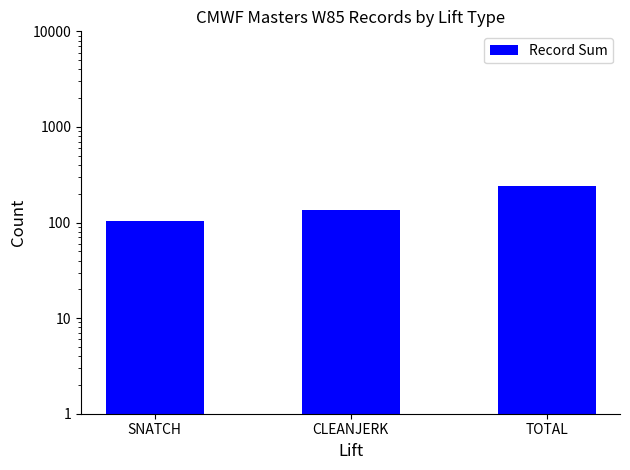

What is the label of the 1st bar from the right?

TOTAL